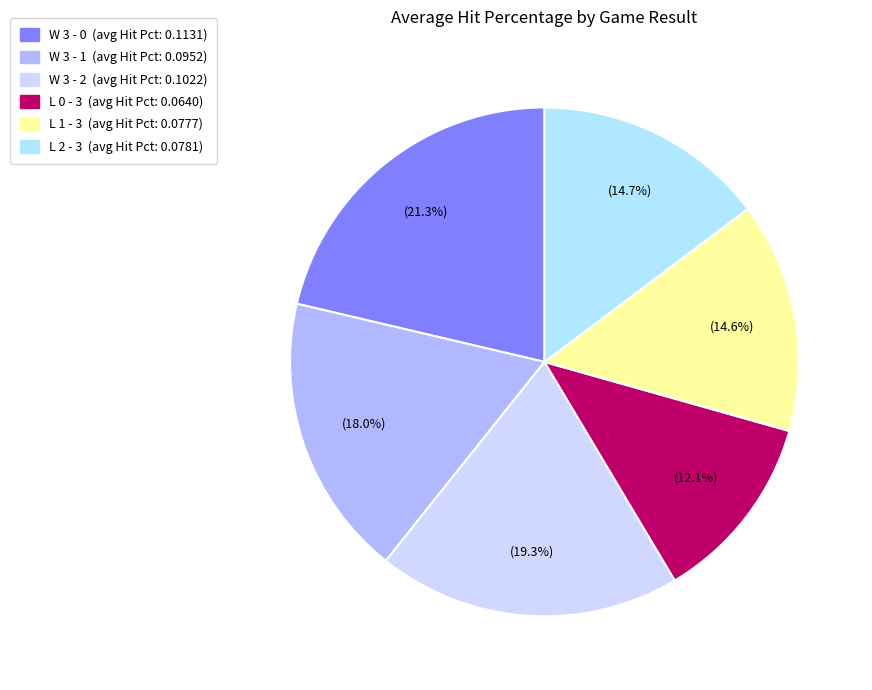

Count the number of slices in the pie.

6